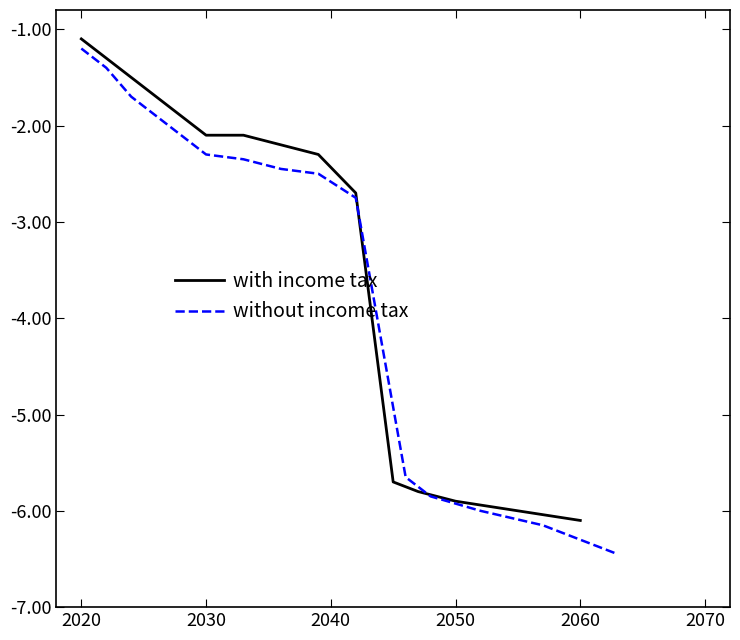

How many times do without income tax and with income tax cross each other?

2